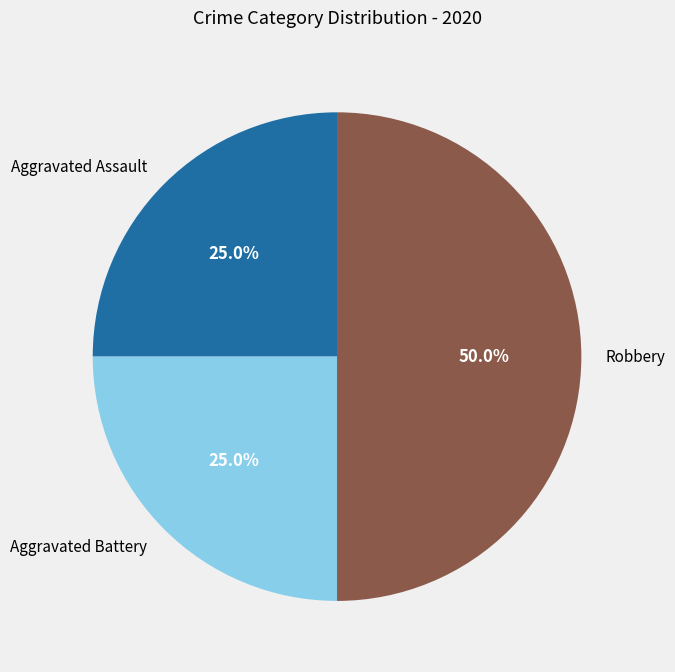

To the nearest percent, what is the combined percentage of Aggravated Battery and Robbery?

75%